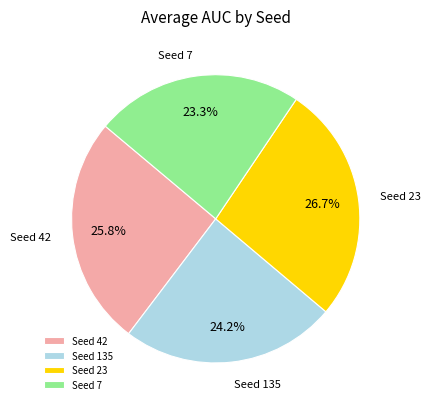

How much of the chart is everything except Seed 135?

75.8%